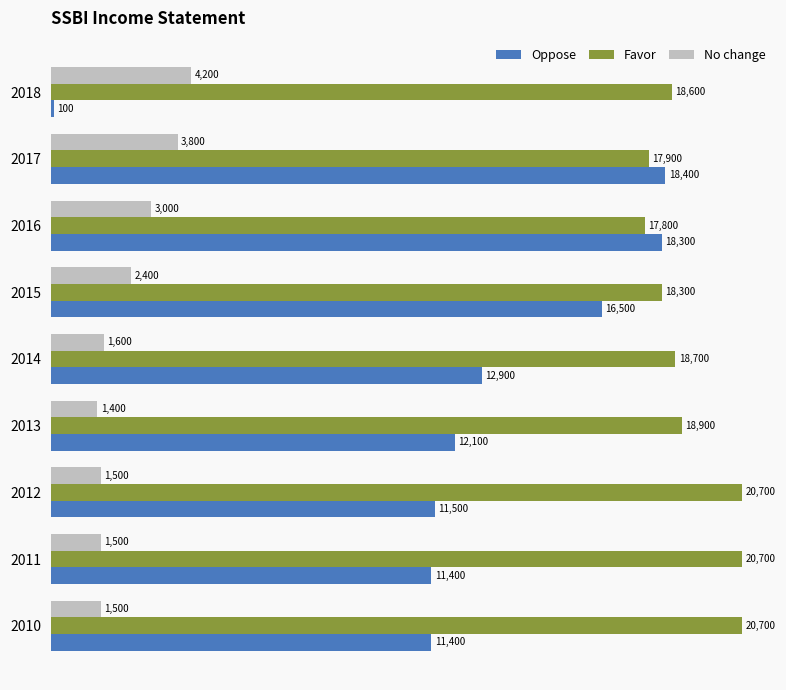

What is the total value across all series at 2015?

37200